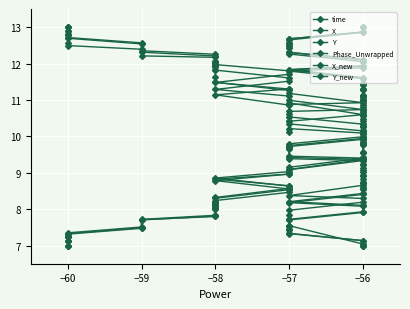

Between −56 and −57, which is larger?

−57